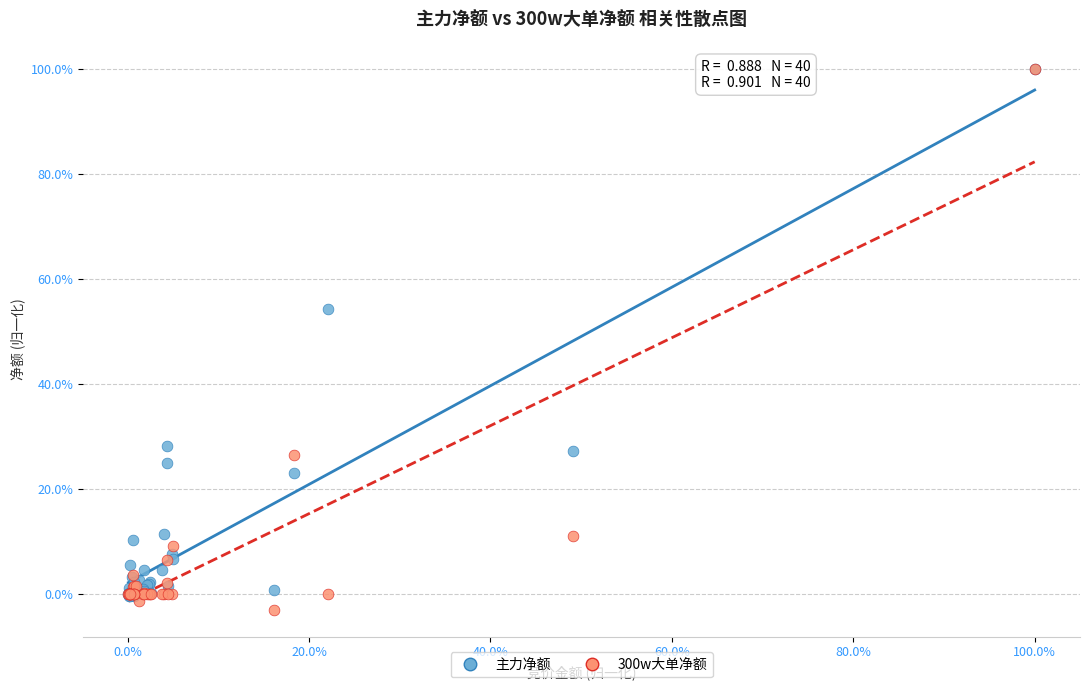

Which series reaches the minimum Y coordinate?

300w大单净额